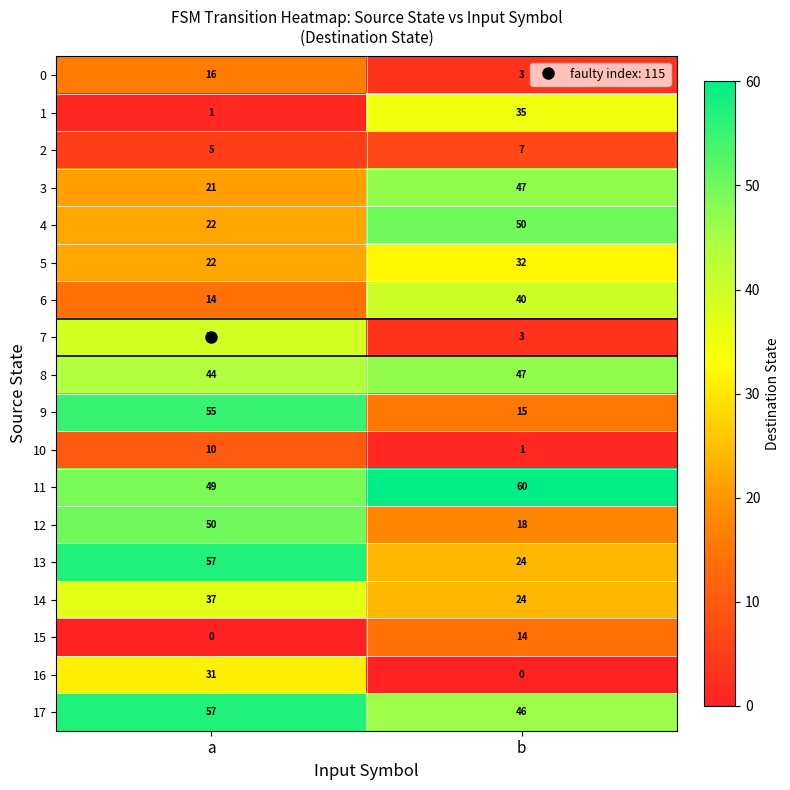

Rank the categories by 6 value from lowest to highest.

a, b